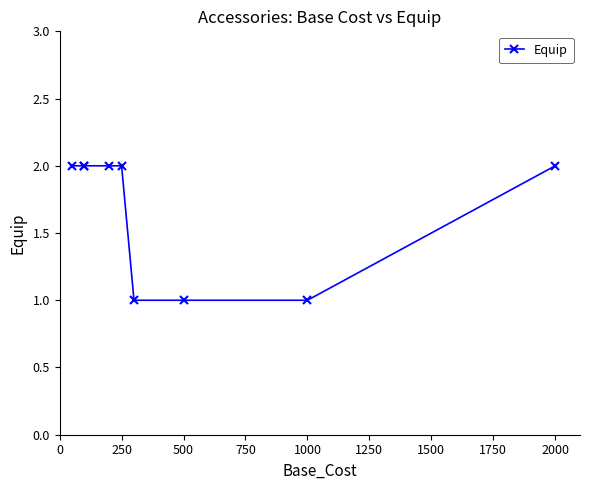

Count the number of data series in this chart.

1